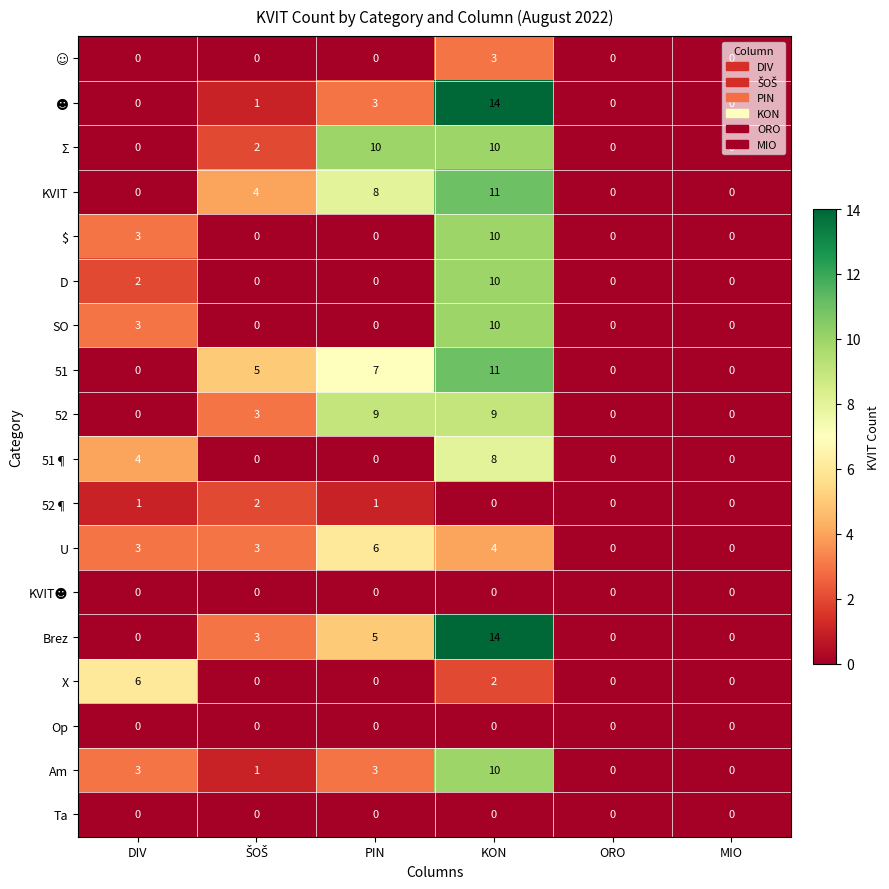

What is the spread (max minus min) of values at PIN?

10